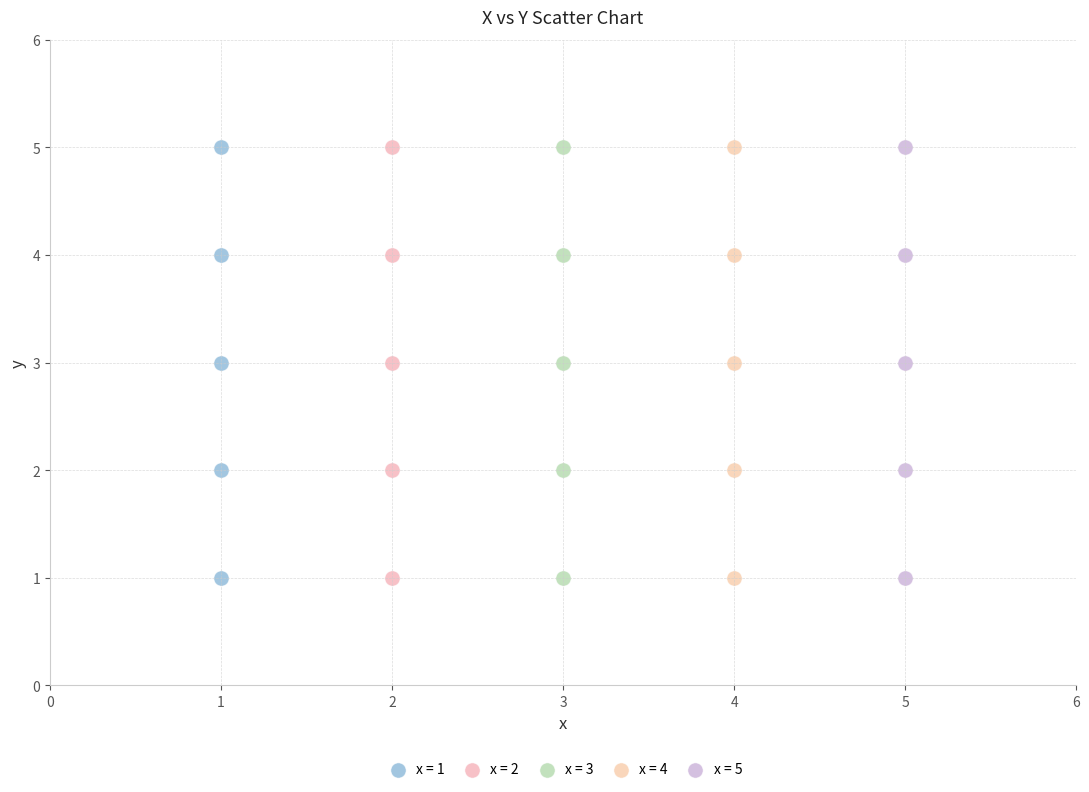

What are all the series names shown in the legend?

x = 1, x = 2, x = 3, x = 4, x = 5